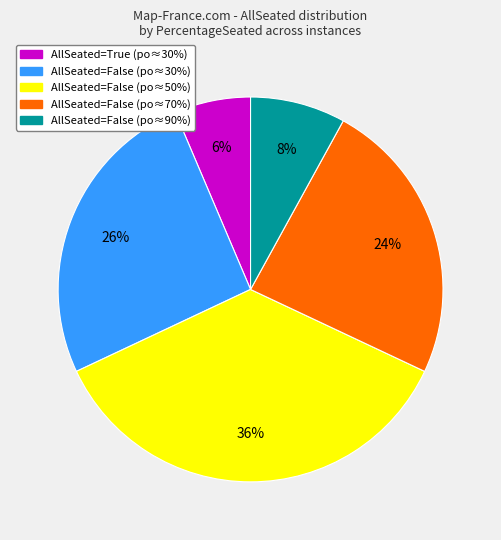

To the nearest percent, what is the difference between the largest and smallest slice percentages?

30%